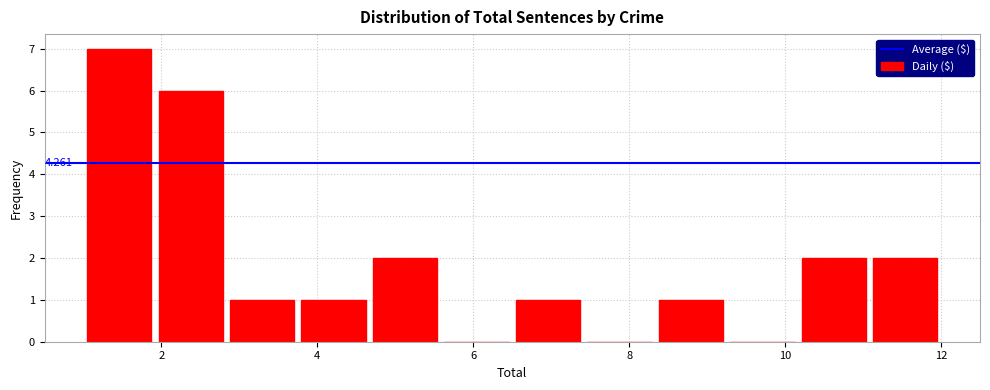

Over which range of the x-axis is the bar tallest?

1.0 to 2.0